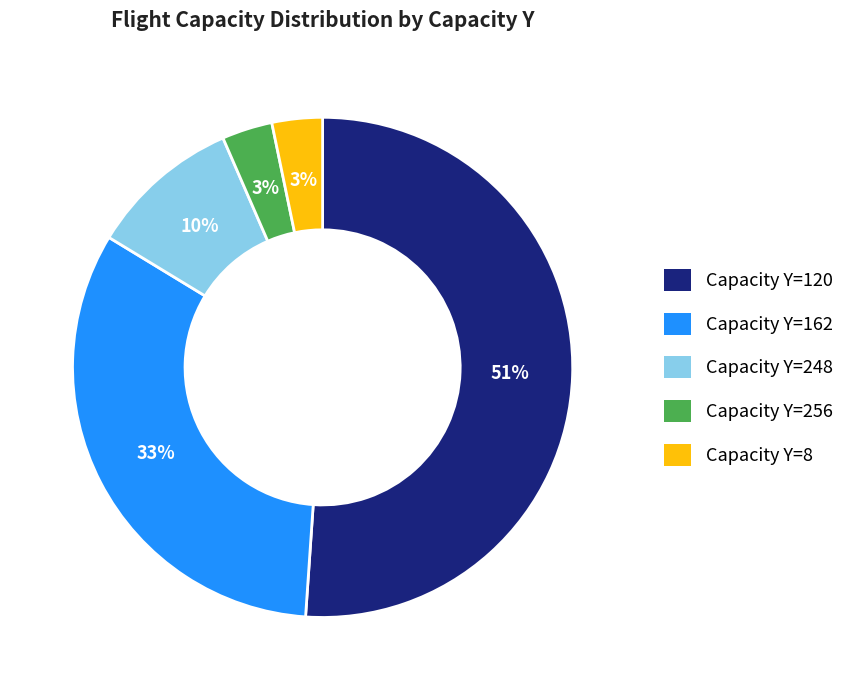

Is the sum of Capacity Y=8 and Capacity Y=256 greater than half?

No